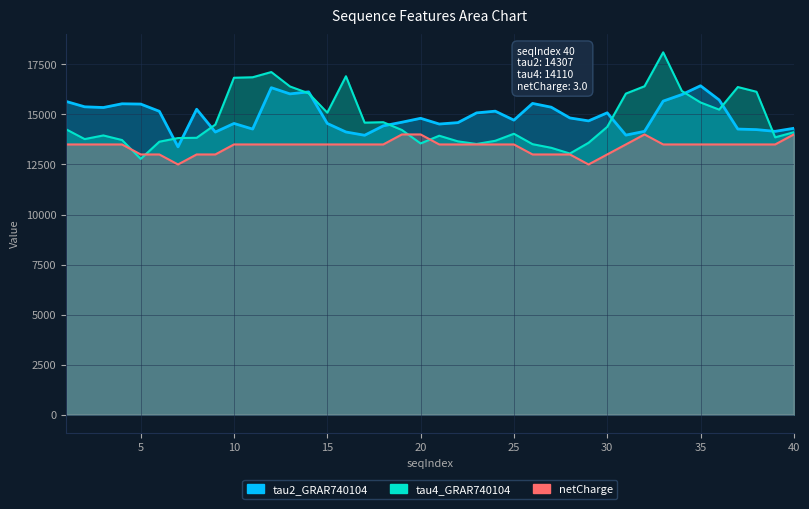

How many data points in netCharge are less than 13500?

10